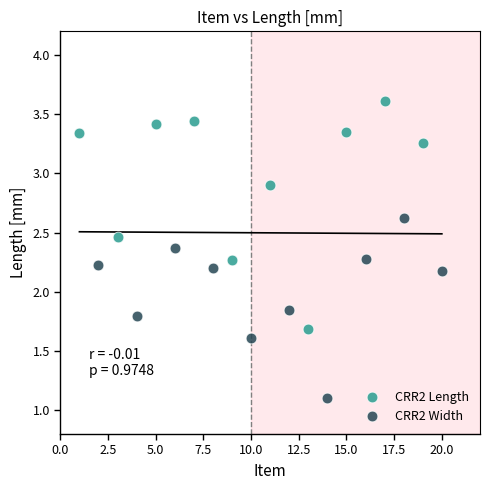

Which series reaches the minimum Y coordinate?

CRR2 Width